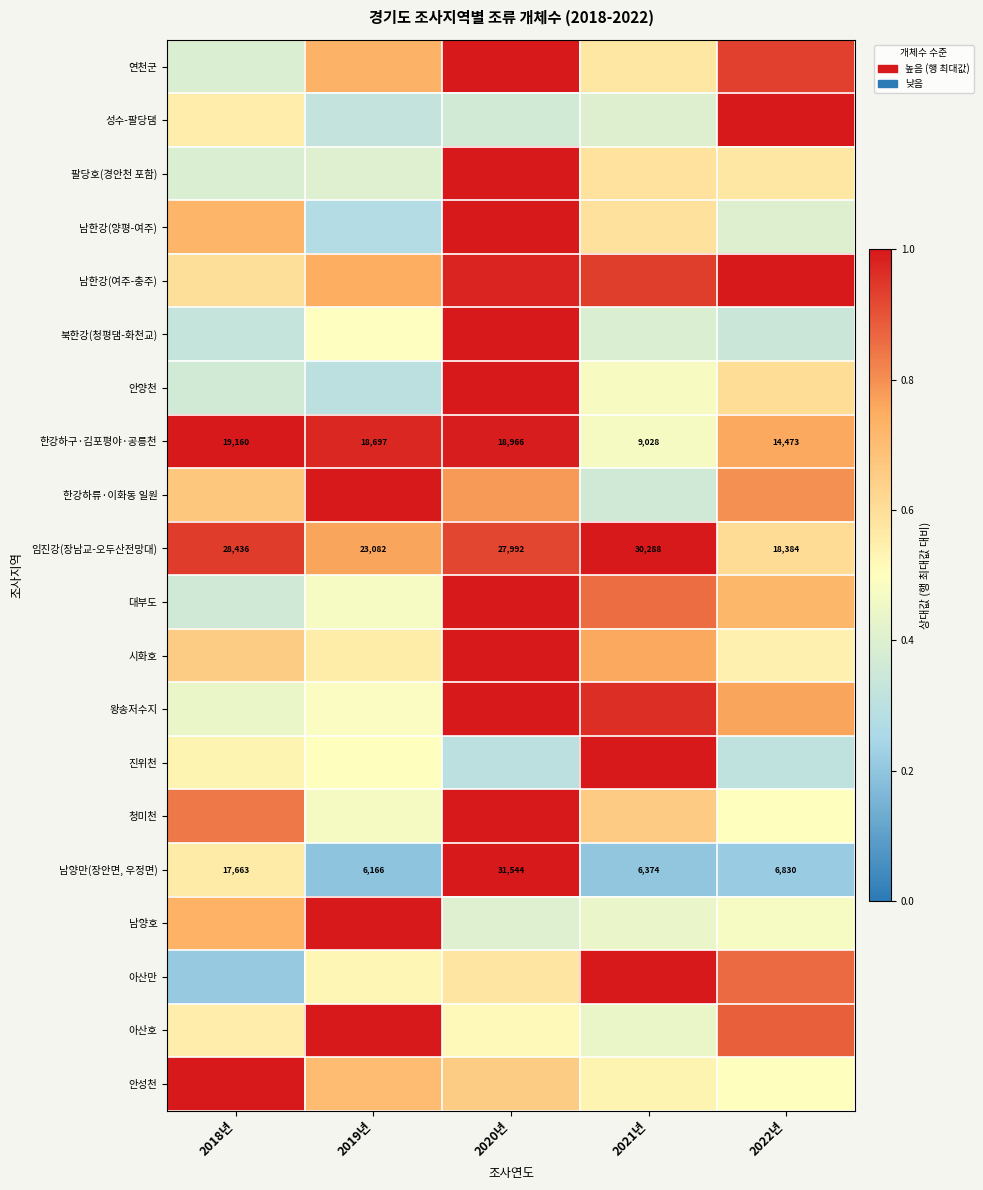

At how many categories does at least one series exceed 0?

5